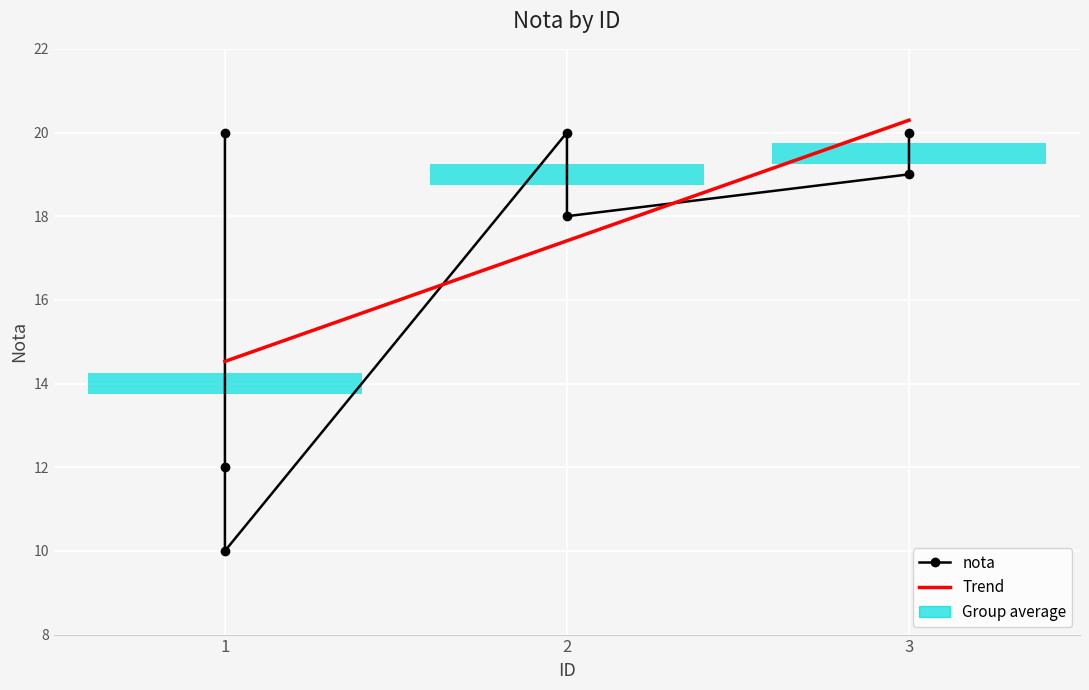

Where is the first local maximum?

2